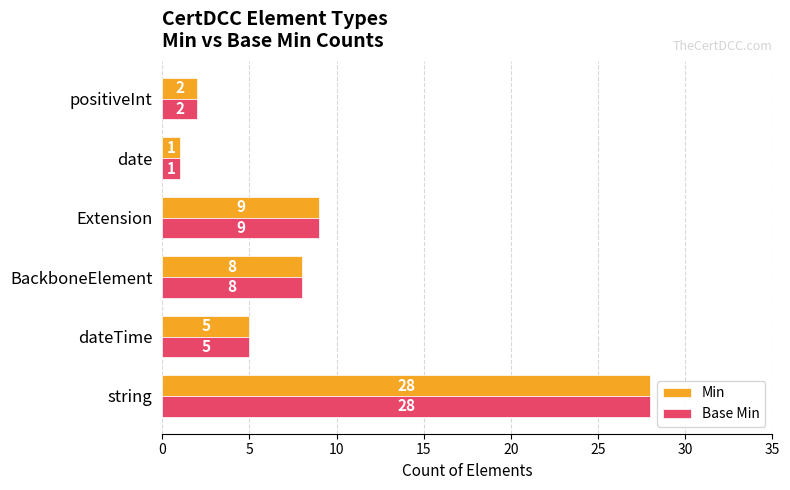

How many series are shown in this chart?

2